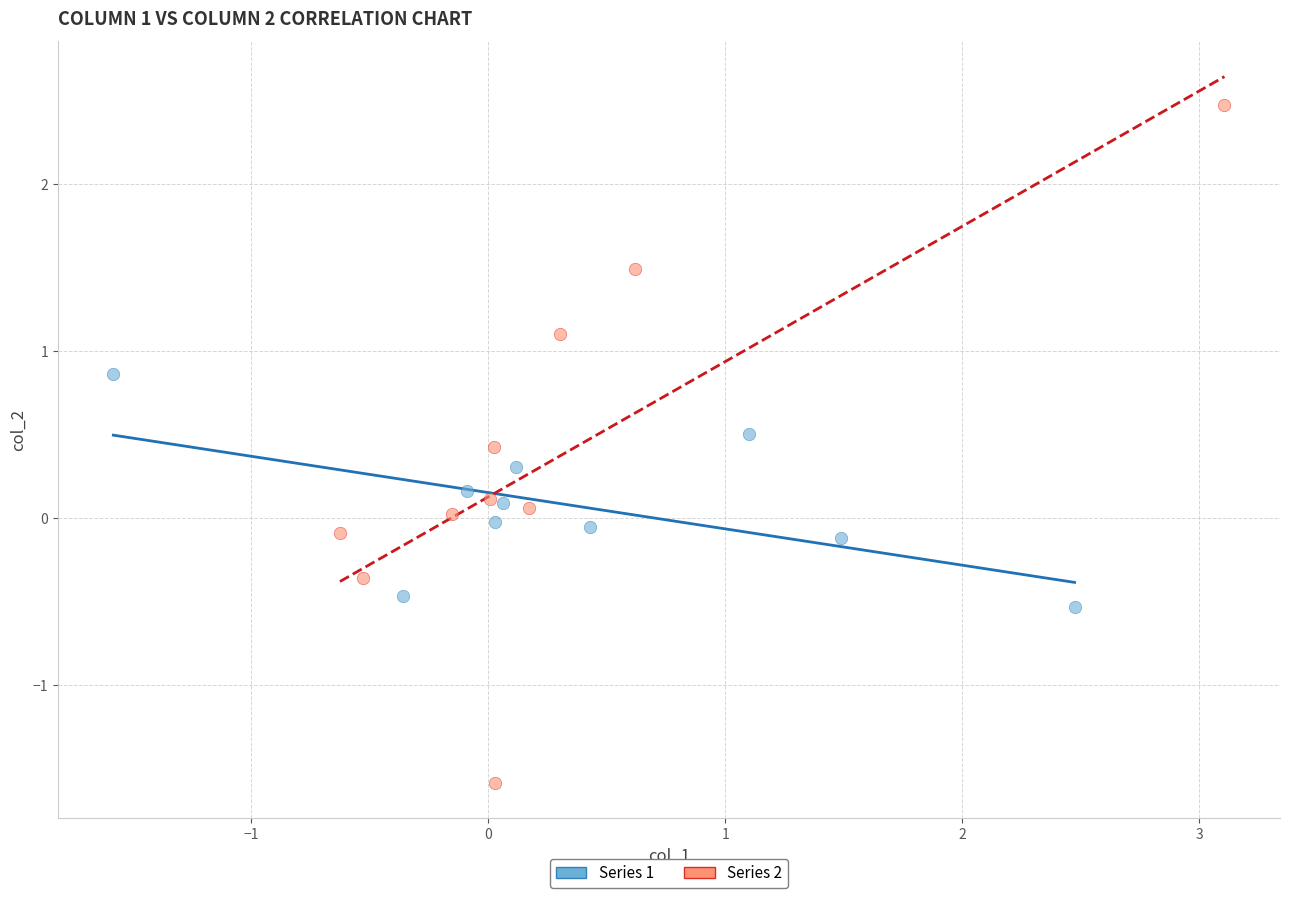

Which series contains the lowest Y value?

Series 2